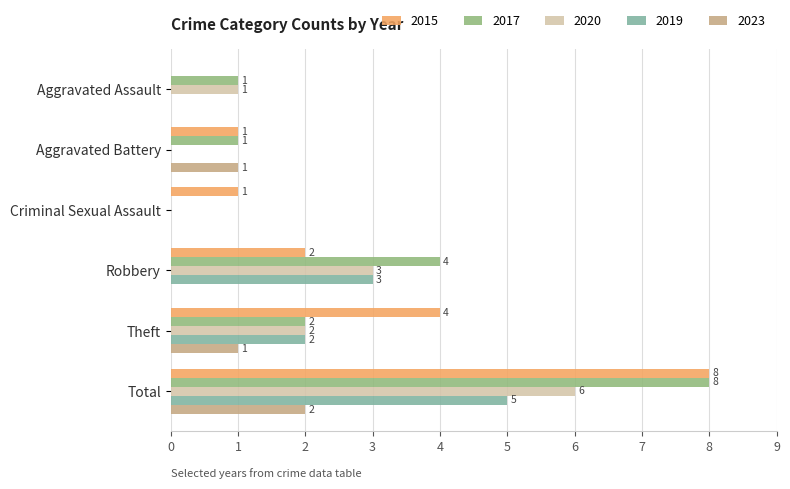

Between Theft and Total, which series saw the biggest shift?

2017